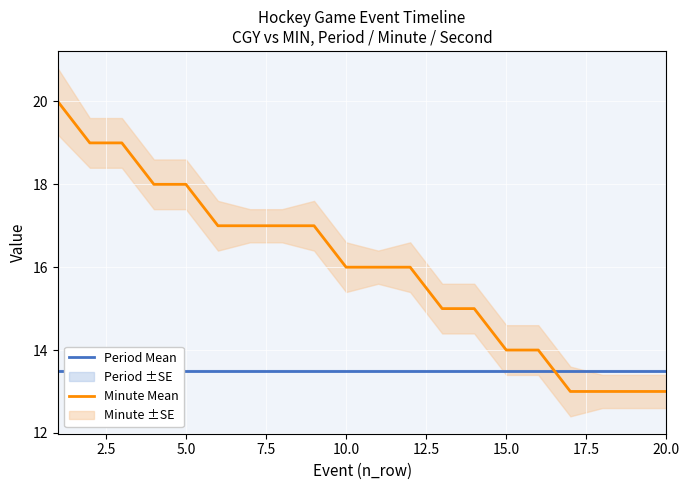

What is the smallest value displayed?

13.0